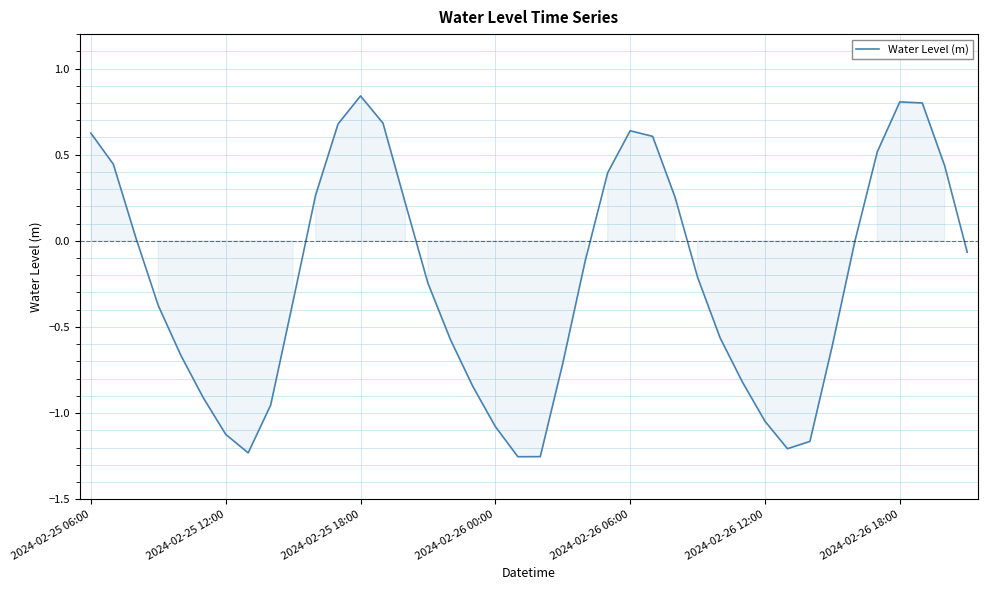

What is the difference between the maximum and minimum values?

2.1